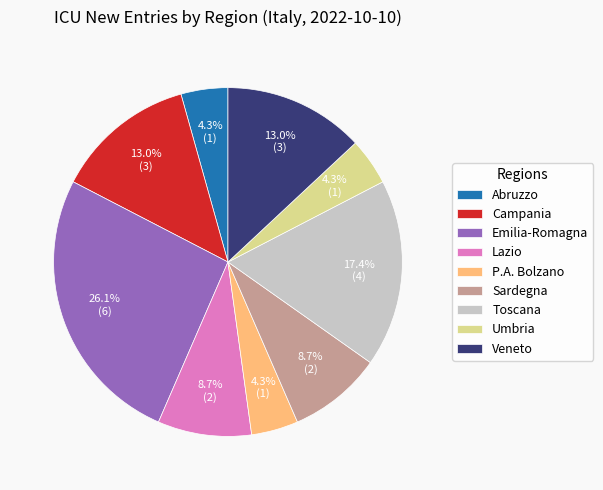

Does Umbria account for over 50% of the chart?

No